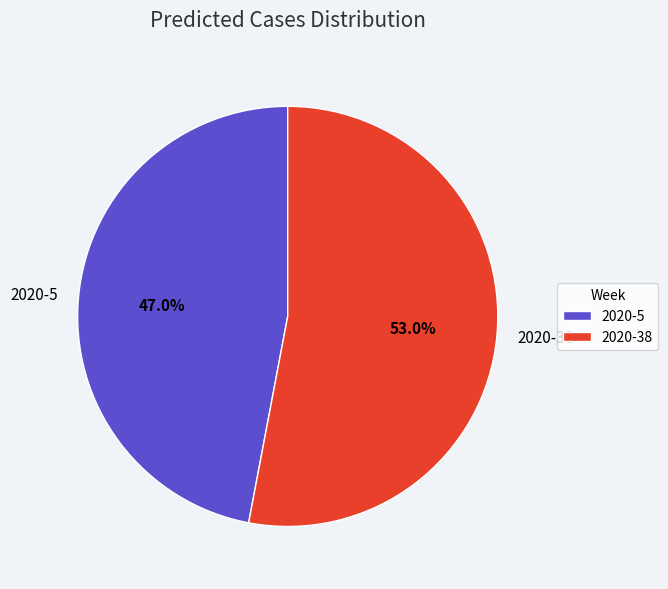

The 2020-38 slice represents 53% of the pie. True or false?

True